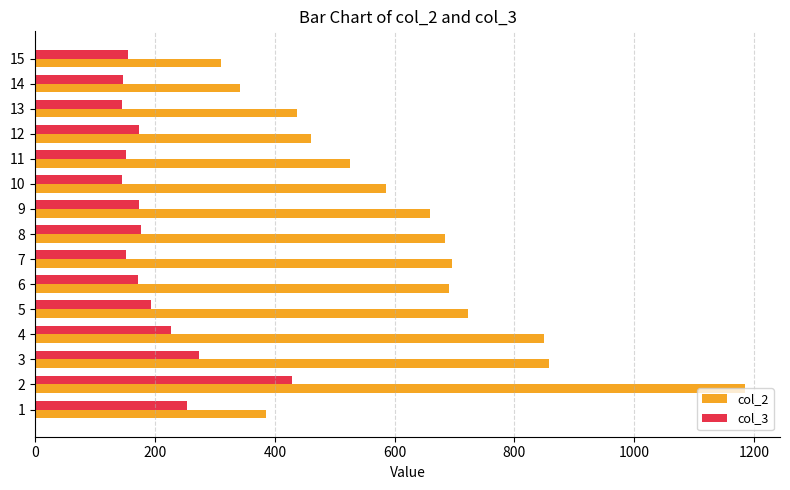

What is the difference between the highest and lowest values at 13?

292